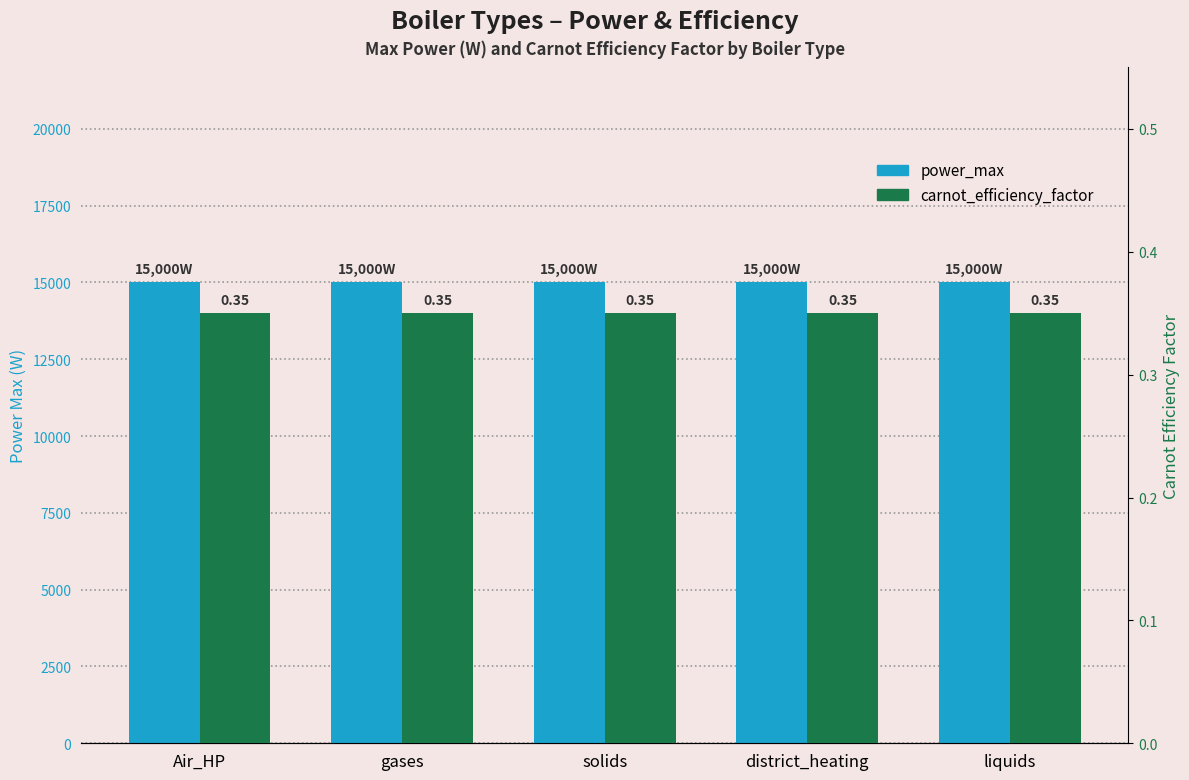

Reading left to right, list all the values displayed in this chart.

power_max: 15000.0	15000.0	15000.0	15000.0	15000.0
carnot_efficiency_factor: 0.3	0.3	0.3	0.3	0.3